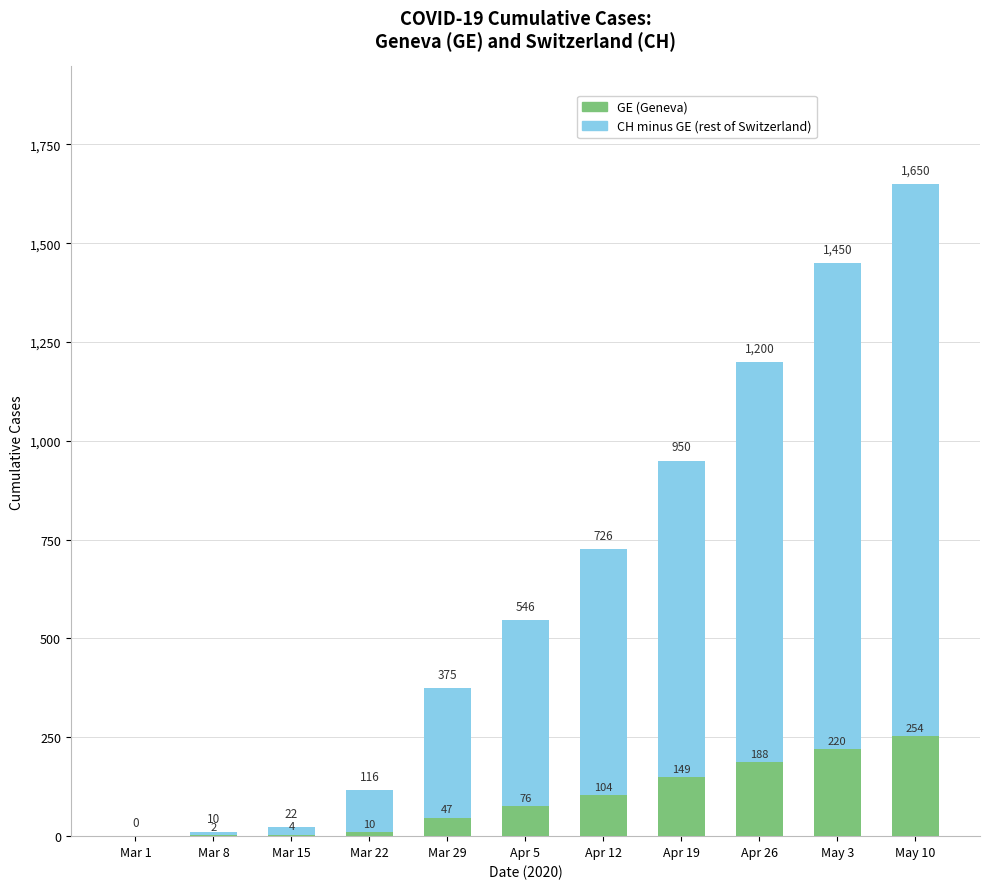

At which category is the sum across all series the highest?

May 10